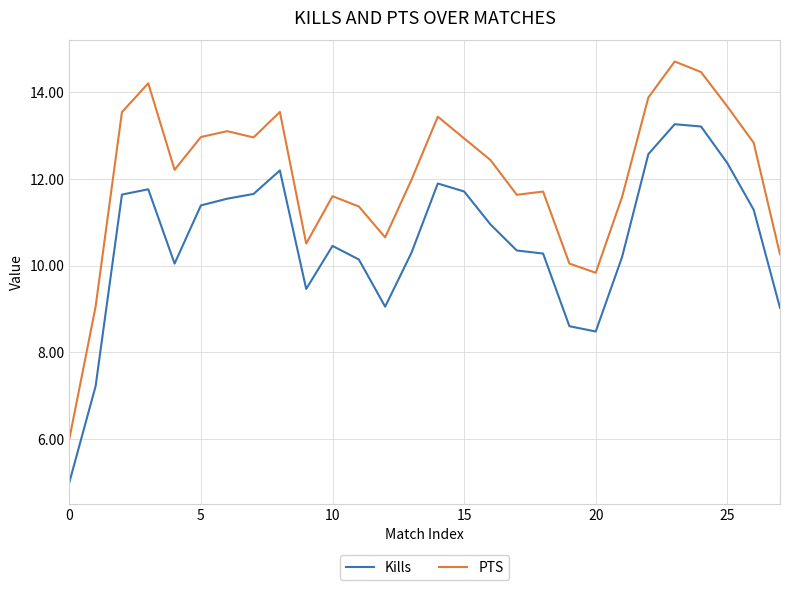

What is the difference between the maximum and minimum values in the PTS series?

8.7